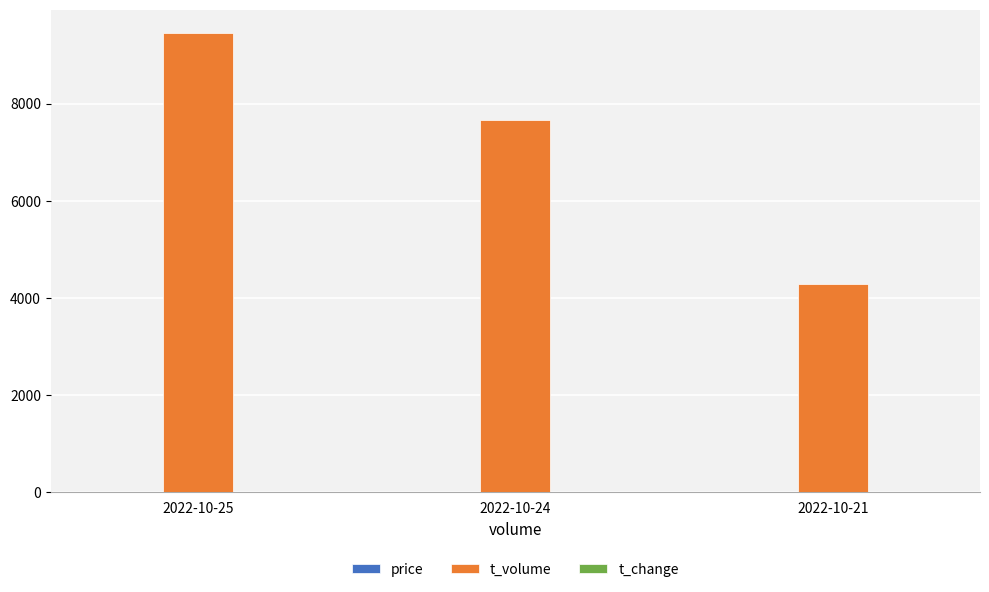

Between 2022-10-25 and 2022-10-21, which series saw the biggest shift?

t_volume